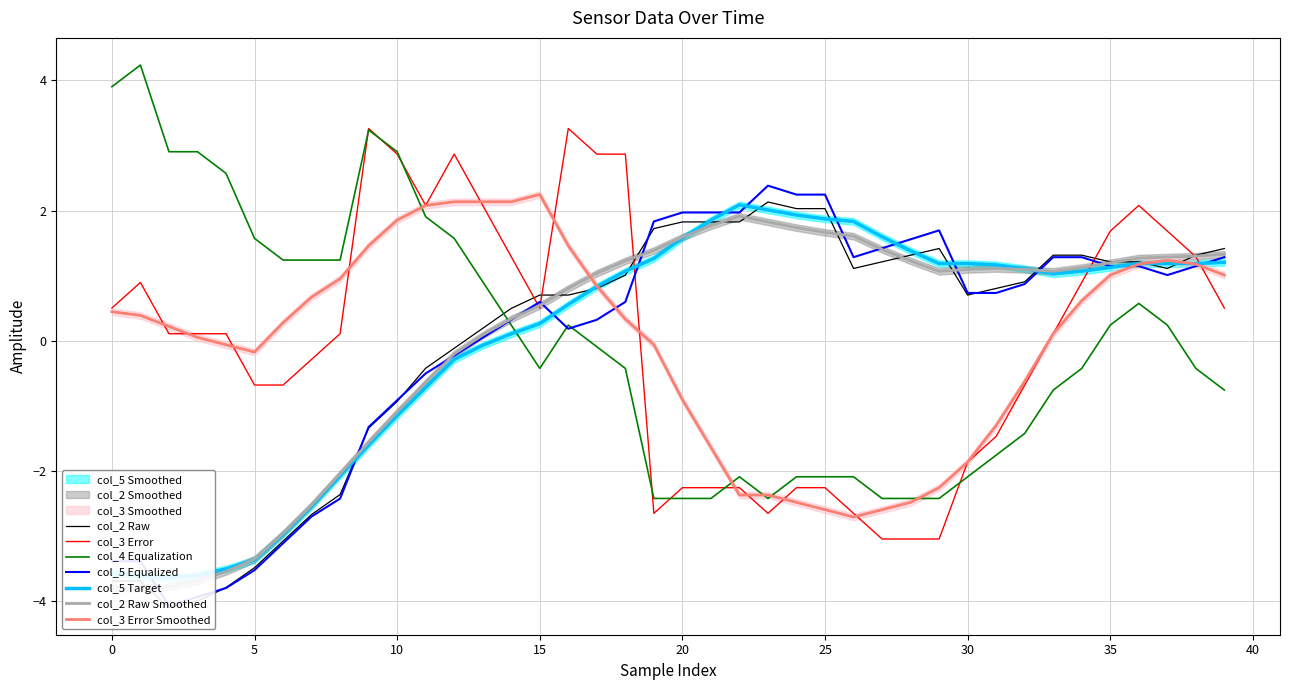

Which series has the largest total across all categories?

col_5